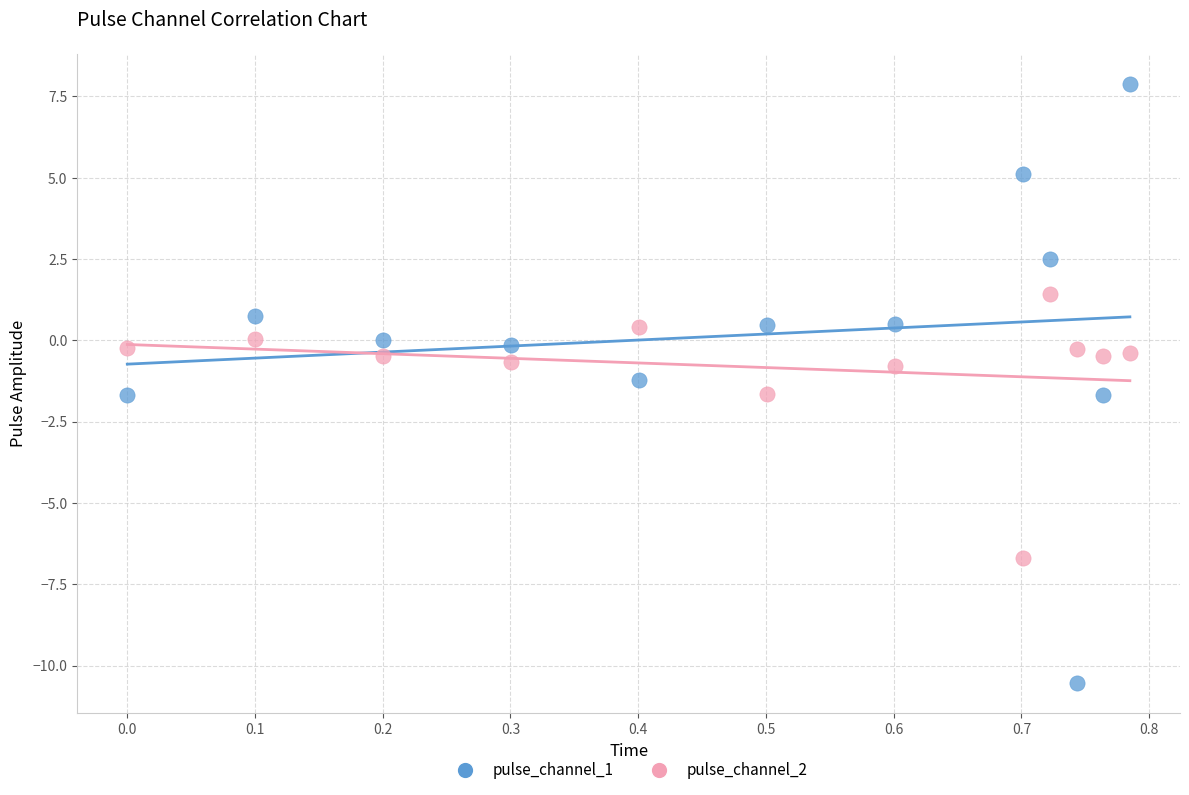

Which series has the largest Y range (max minus min)?

pulse_channel_1